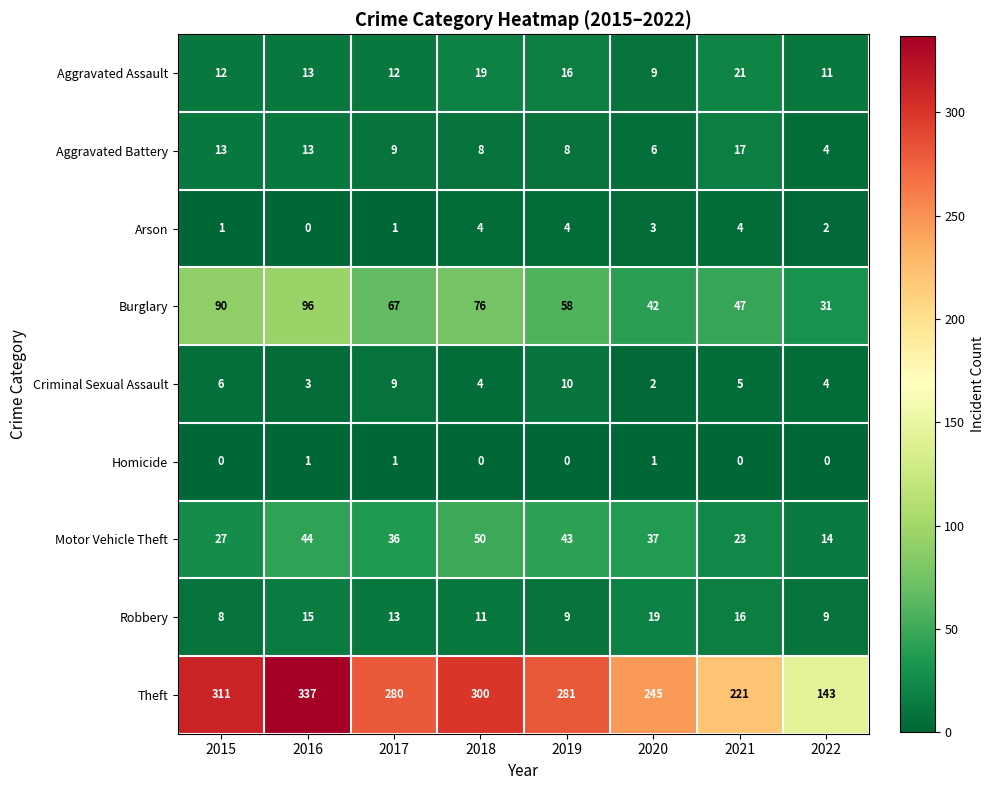

Is it true that Aggravated Battery equals 2 at 2022?

False